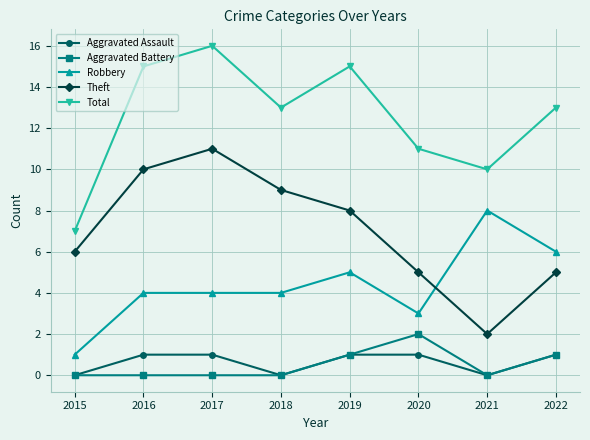

Does the chart have visible grid lines?

Yes